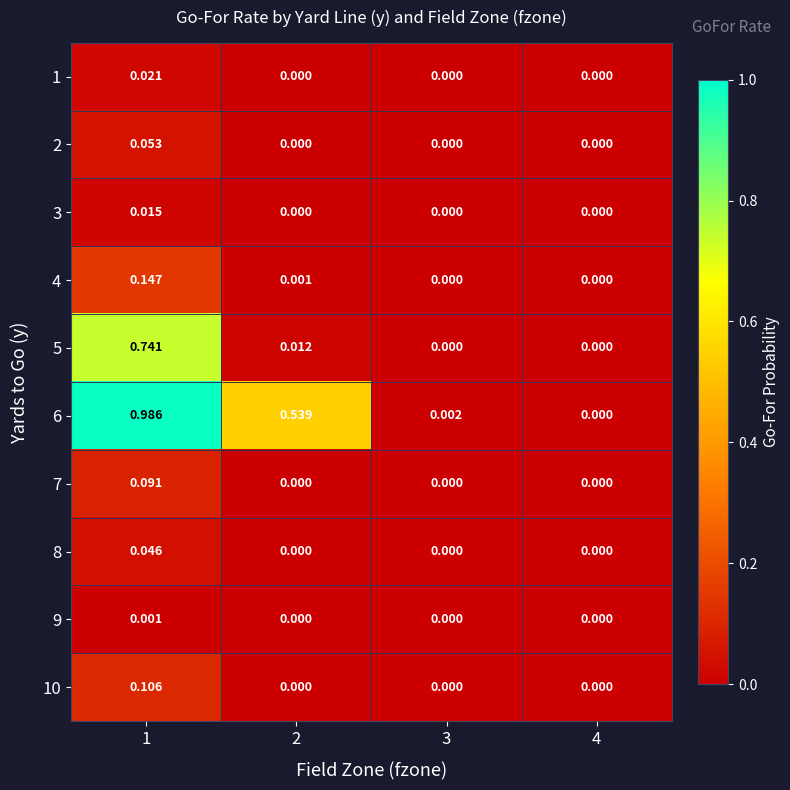

Is the value of 1 at 1 greater than the value of 2 at 1?

No